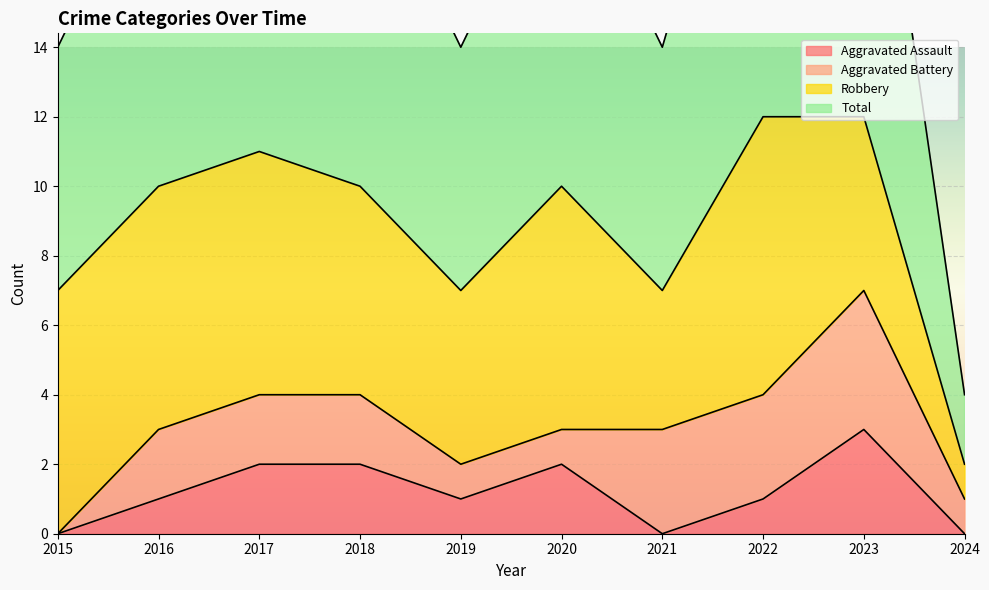

What is the sum of all Aggravated Assault values?

12